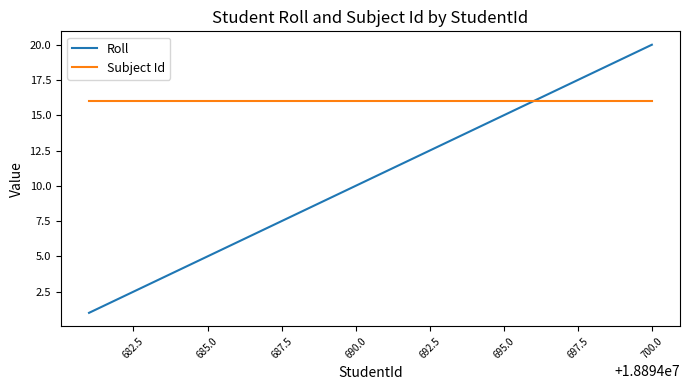

What is the maximum value for Subject Id?

16